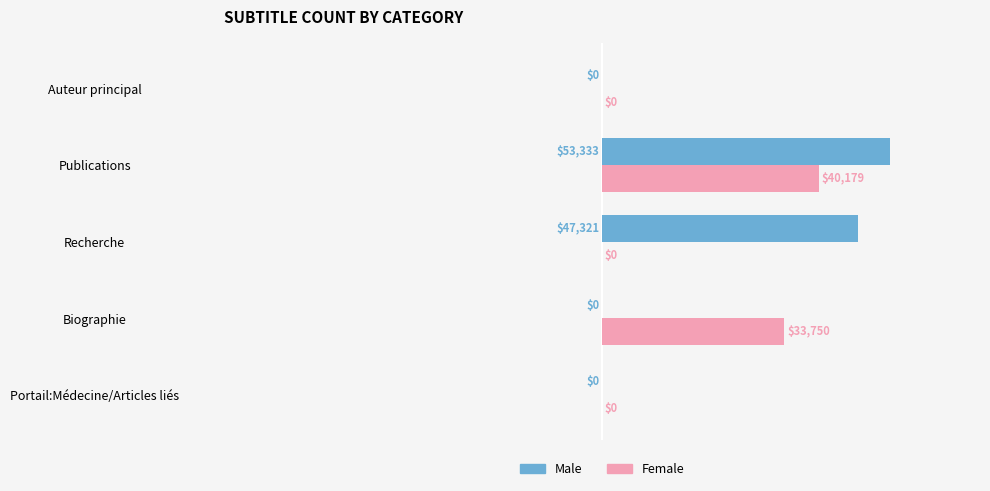

At which label is Male closest to 26666?

Recherche